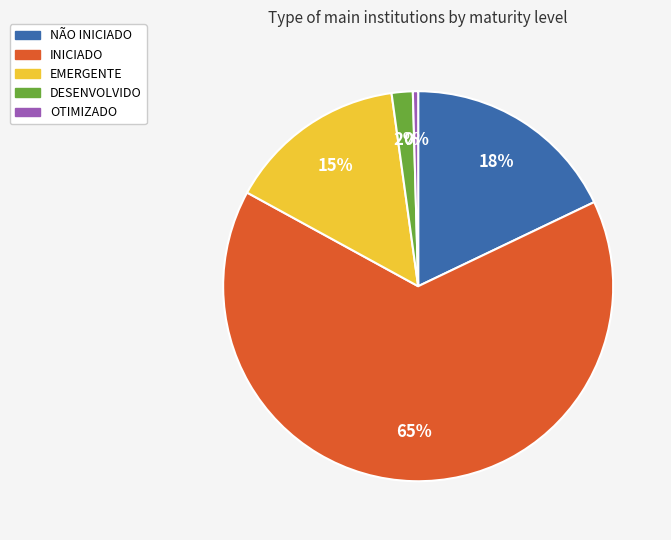

Approximately how many times larger is the value at INICIADO compared to OTIMIZADO?

149.0